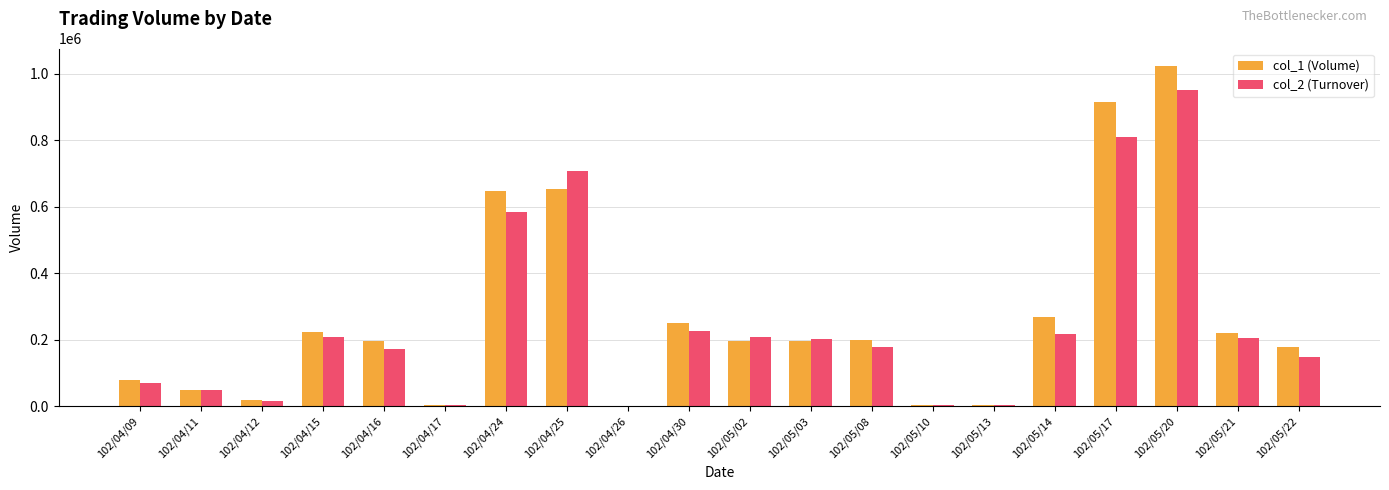

At which category is the sum across all series the highest?

102/05/20